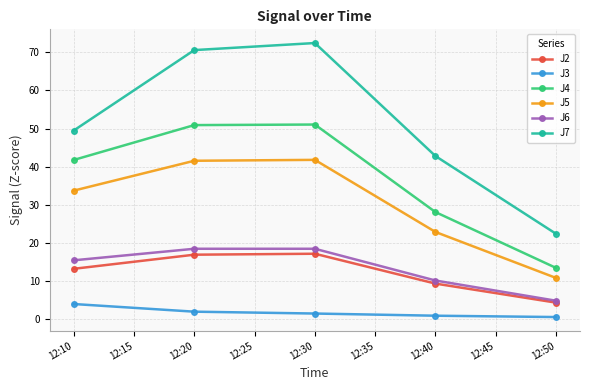

What is the difference between the maximum and minimum values in the J7 series?

50.0